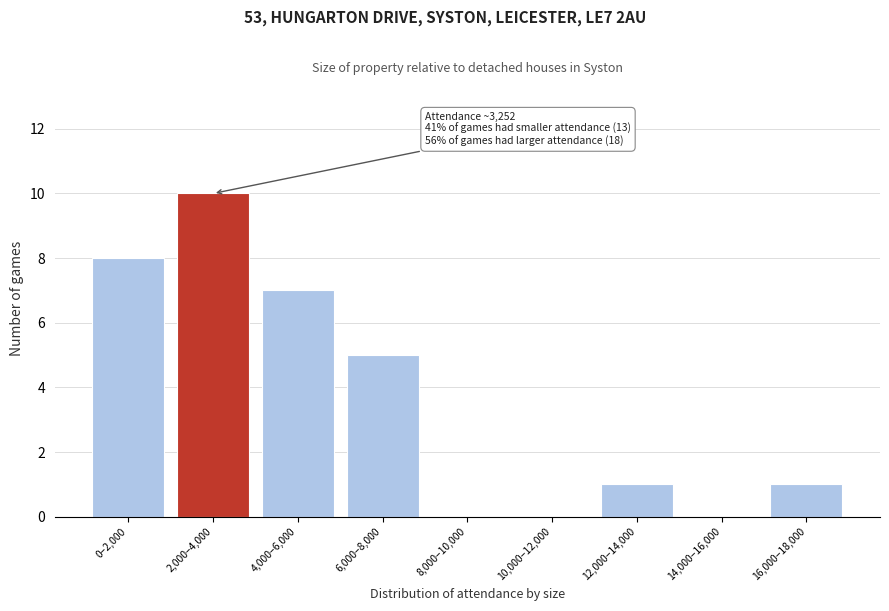

Reading left to right, what are all the values shown in this chart?

0–2,000=8	2,000–4,000=10	4,000–6,000=7	6,000–8,000=5	8,000–10,000=0	10,000–12,000=0	12,000–14,000=1	14,000–16,000=0	16,000–18,000=1